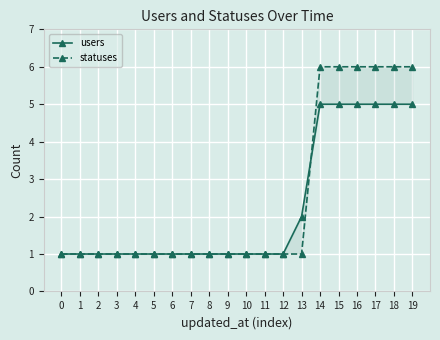

What is the difference between the second highest and minimum values in the users series?

4